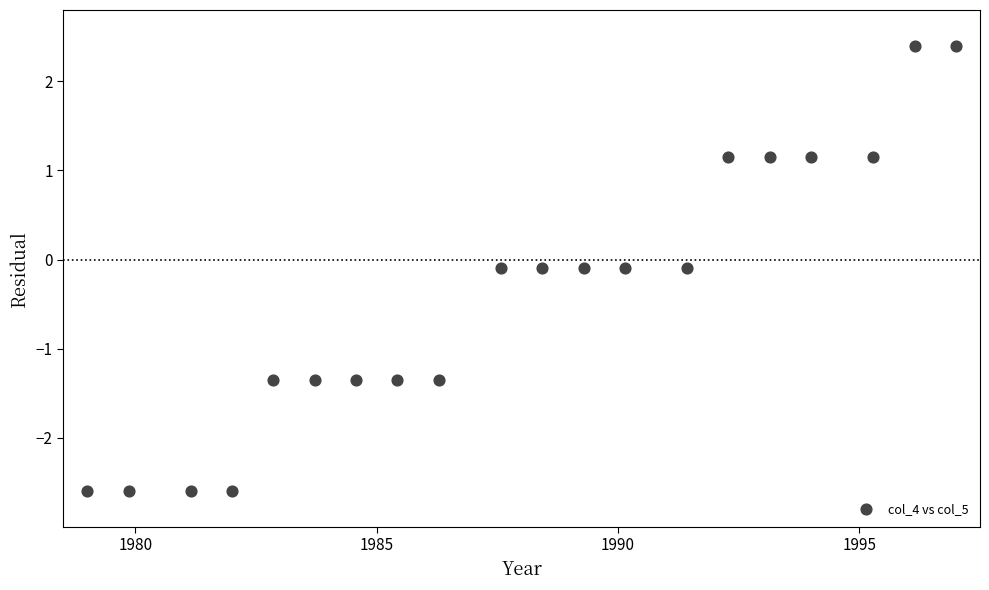

What is the range of X values (max minus min)?

18.0